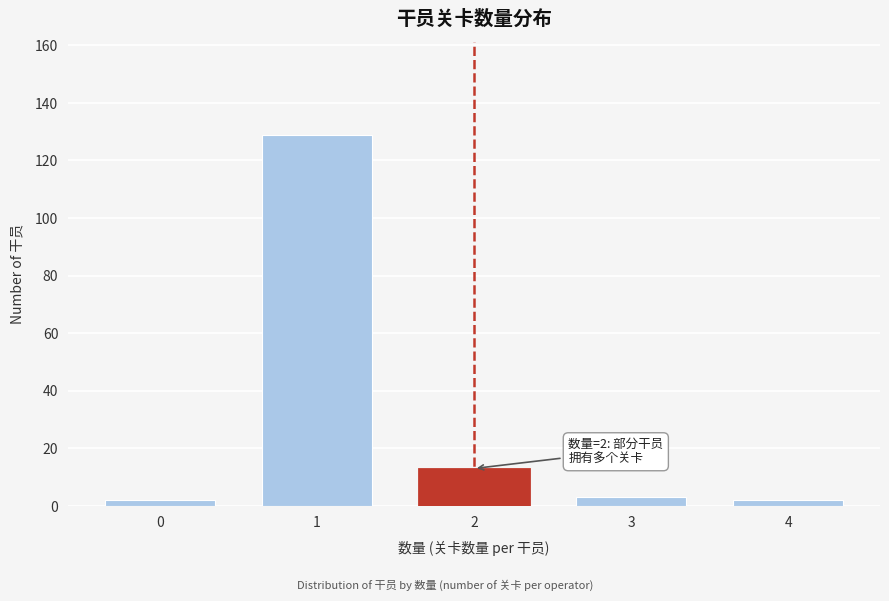

Reading right to left, transcribe all the data shown in this chart.

2	3	13	129	2